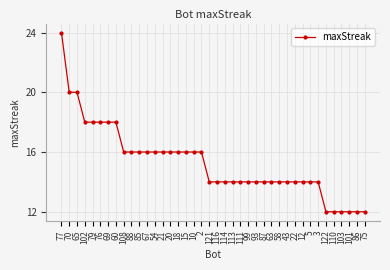

What value does the data have at 58?

14